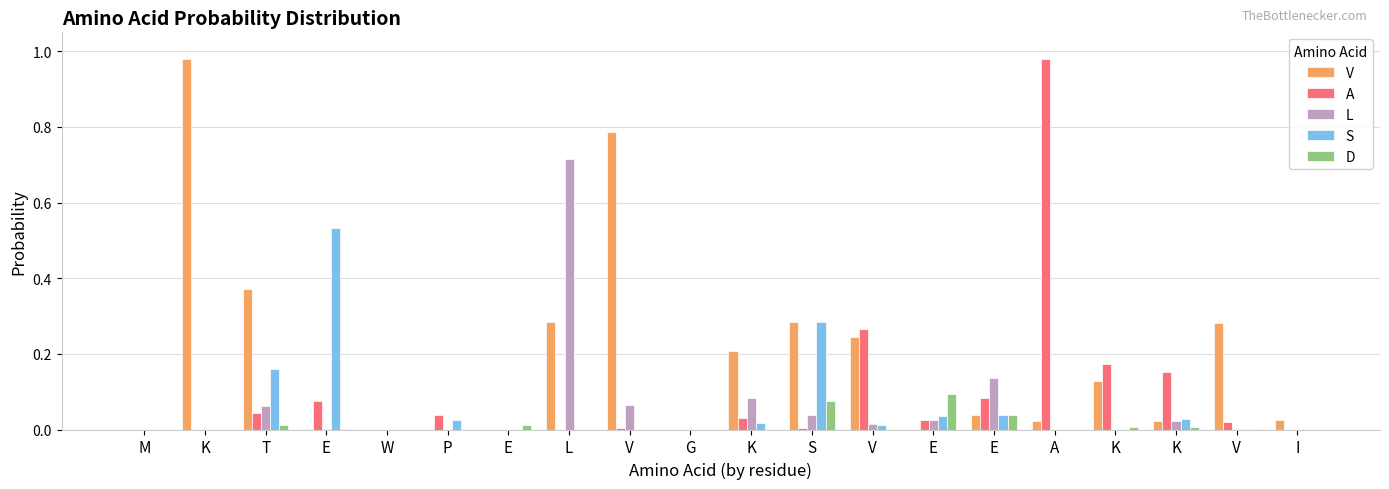

How many groups of bars are there?

20